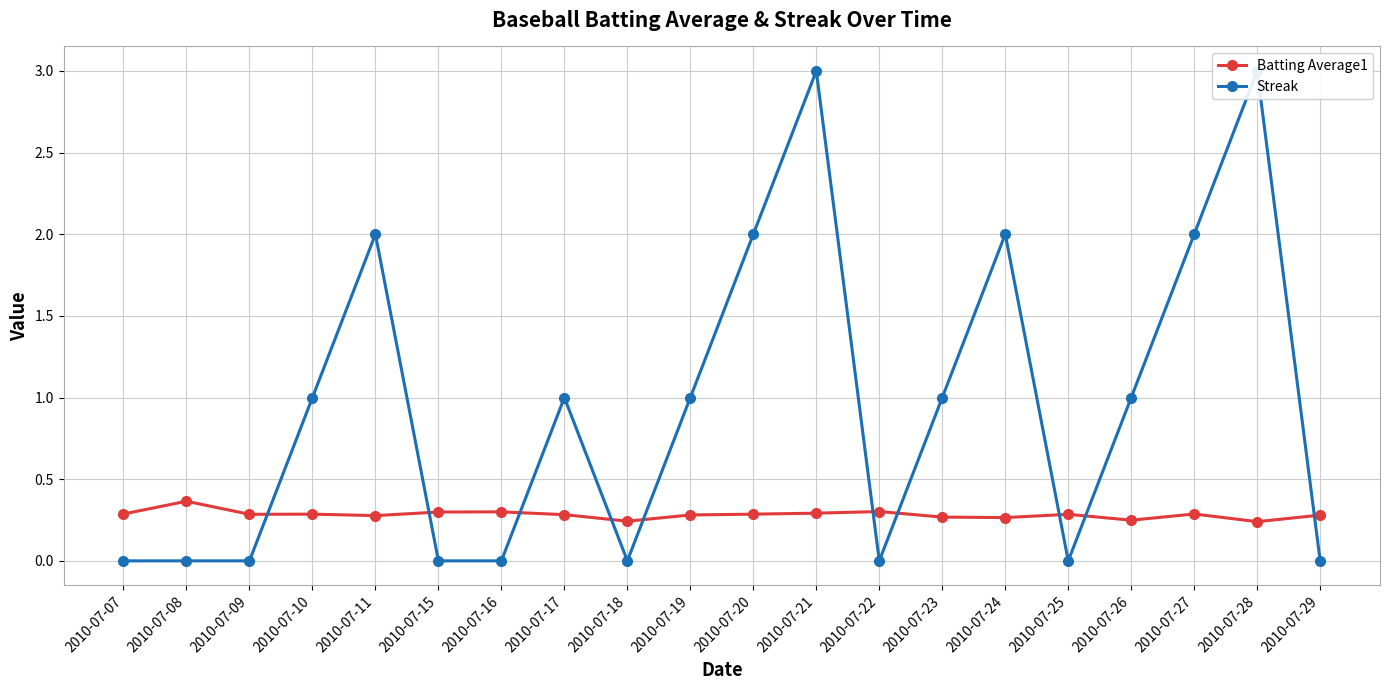

Which series ends up on top after the final intersection of Streak and Batting Average1?

Batting Average1